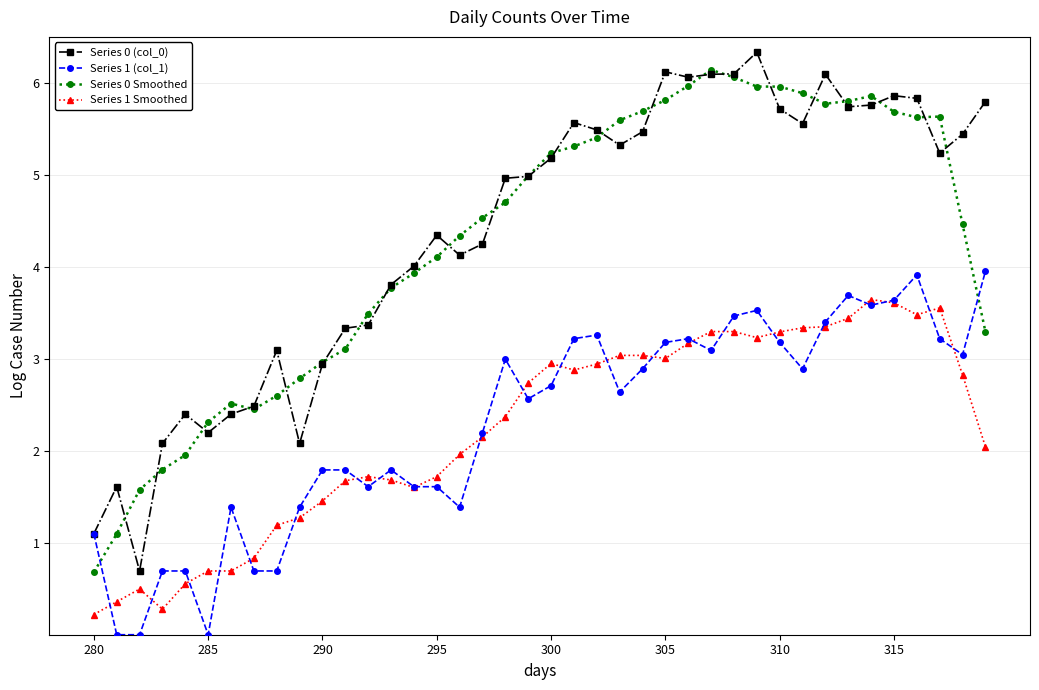

True or false: Series 1 (col_1) has more than 1 interior local peaks.

True